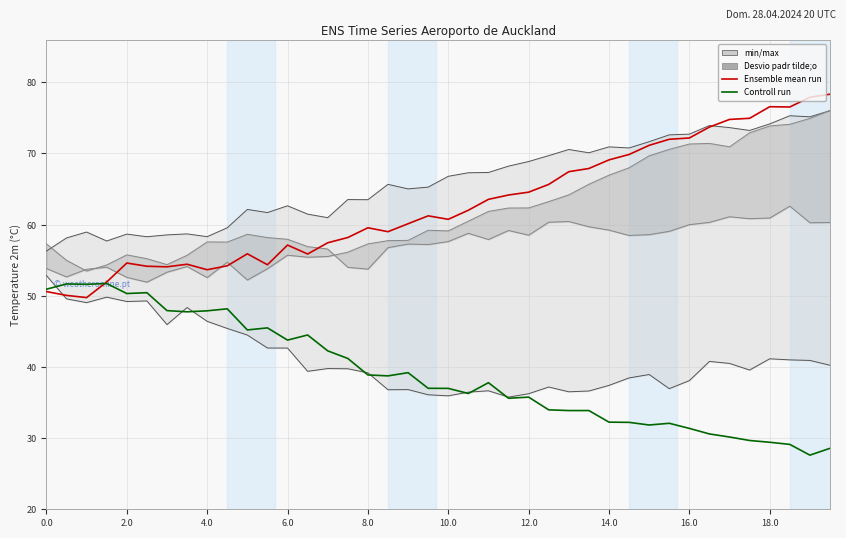

List the series in order of their overall mean, lowest first.

Controll run, Ensemble mean run